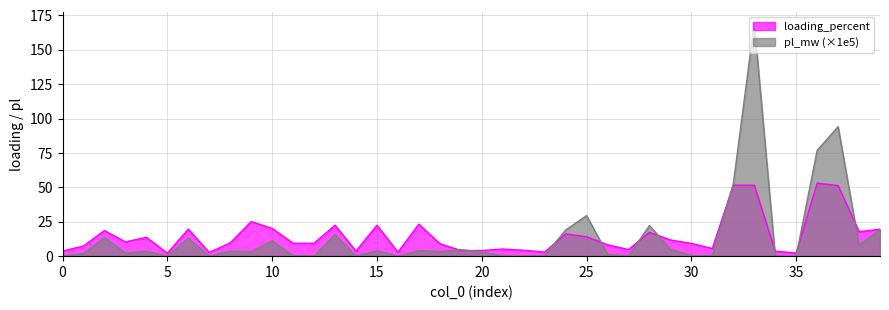

What is the sum of the pl_mw values at 23 and 7?

0.4